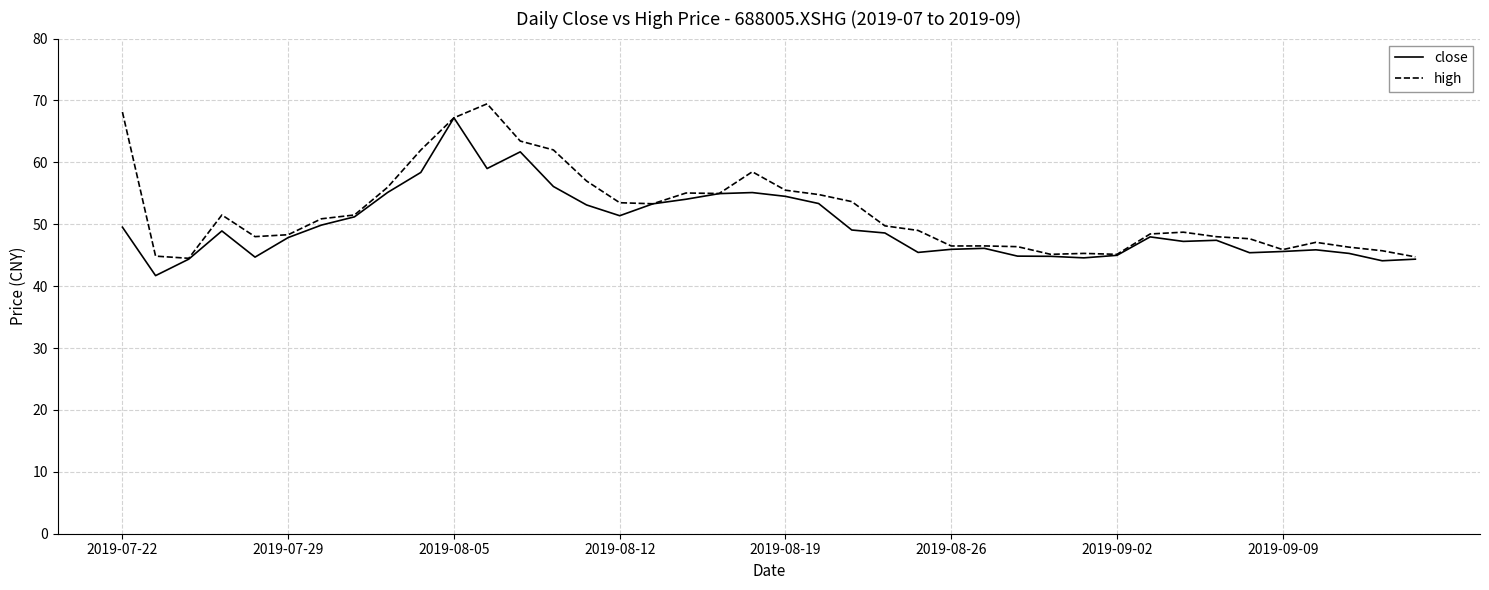

What is the minimum value shown in the chart?

41.7